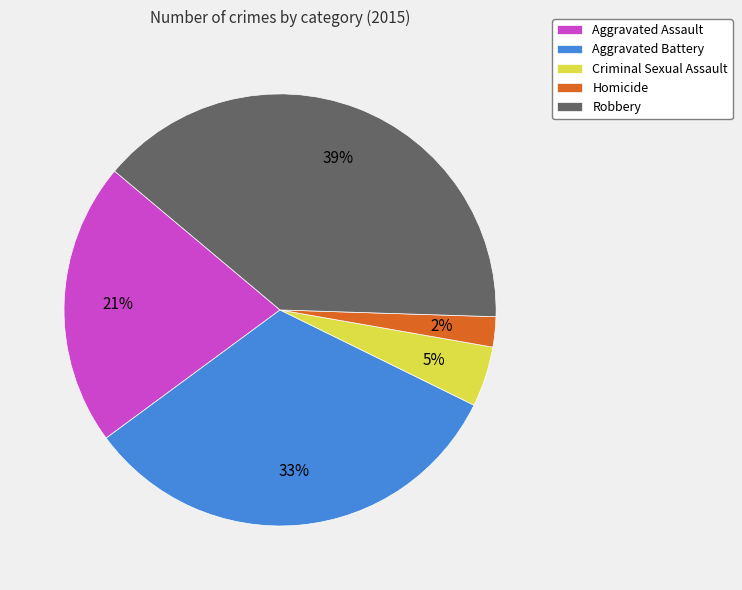

Rank the categories by value from highest to lowest.

Robbery, Aggravated Battery, Aggravated Assault, Criminal Sexual Assault, Homicide